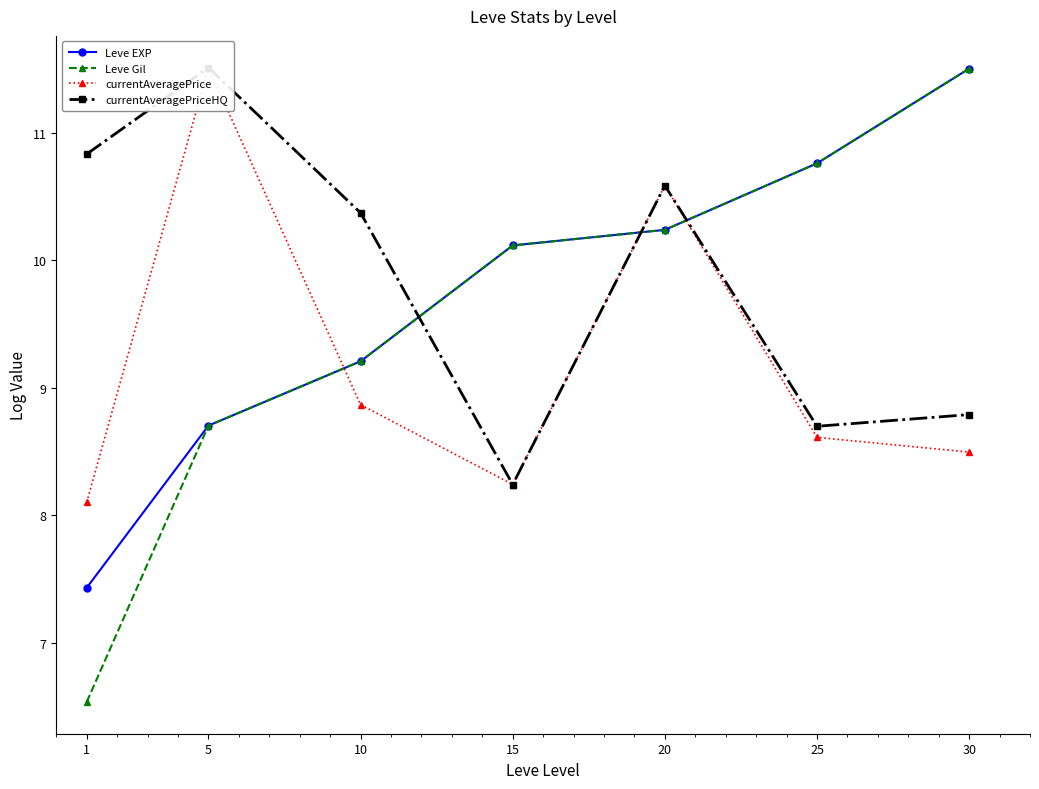

What is the value of the currentAveragePrice point at the 7th from the left?

8.5